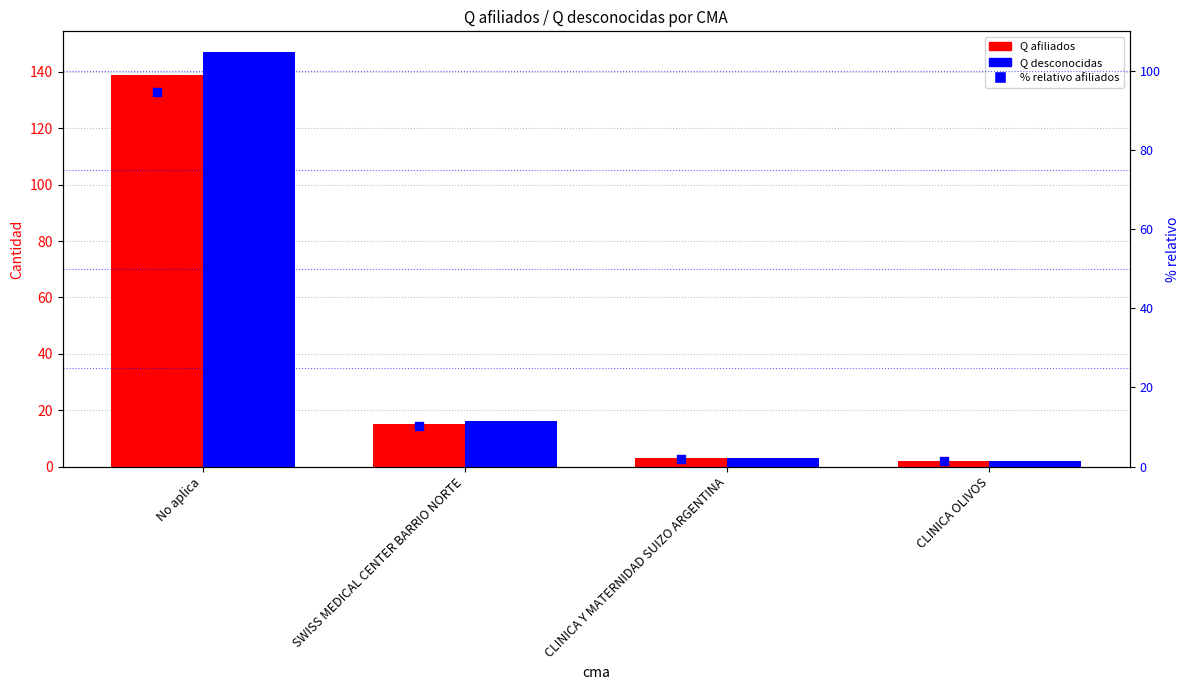

What is the total value across all series at CLINICA OLIVOS?

5.4